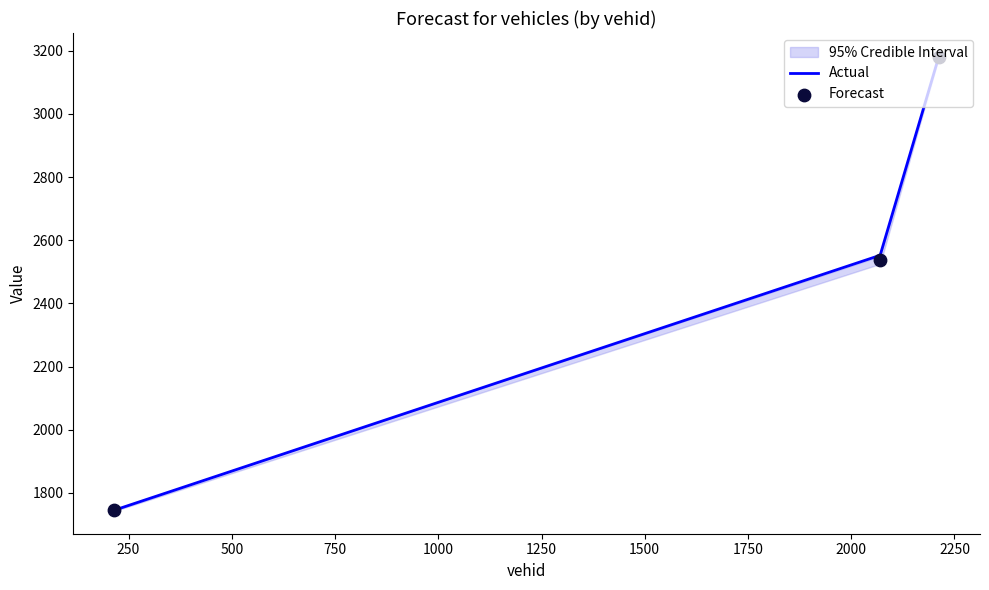

At how many categories does at least one series exceed 1915?

2